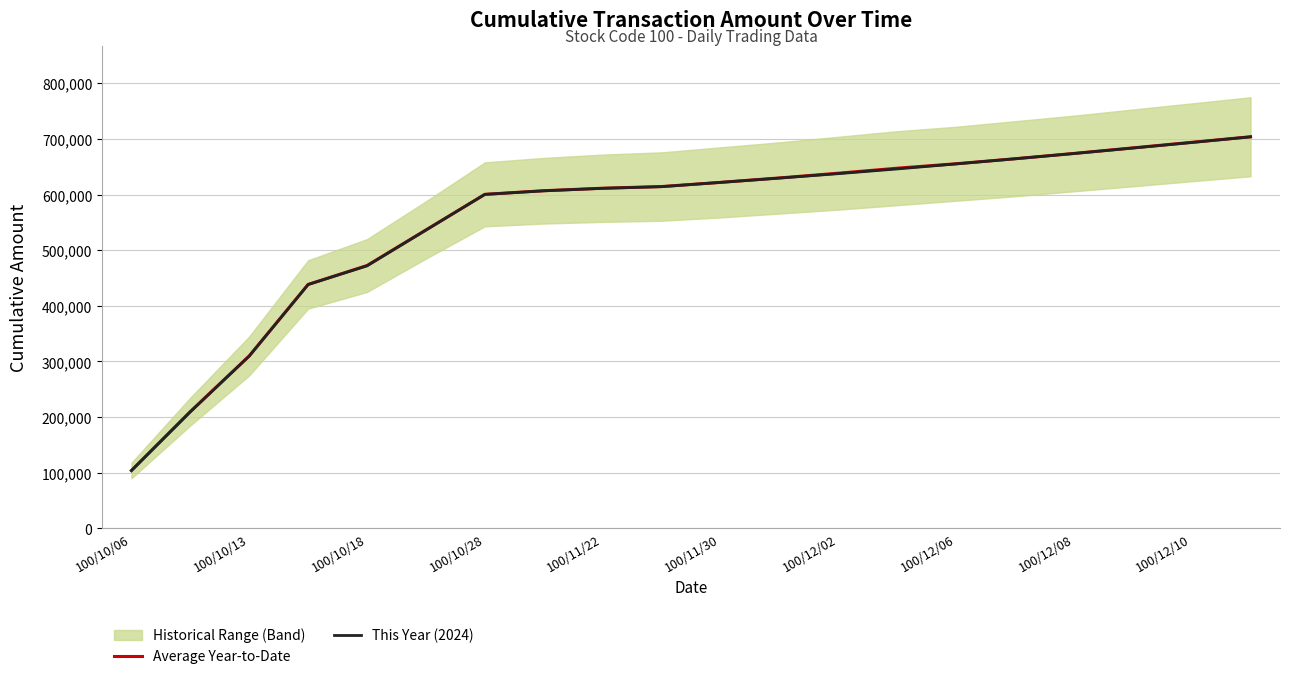

True or false: Average Year-to-Date has more than 0 interior local peaks.

False